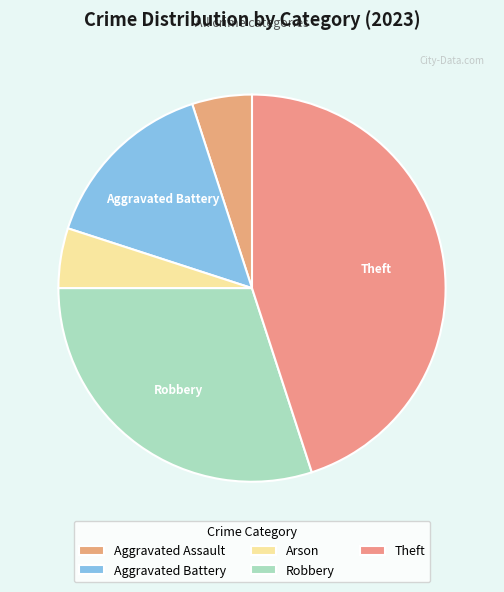

To the nearest percent, what portion does Aggravated Assault represent?

5%